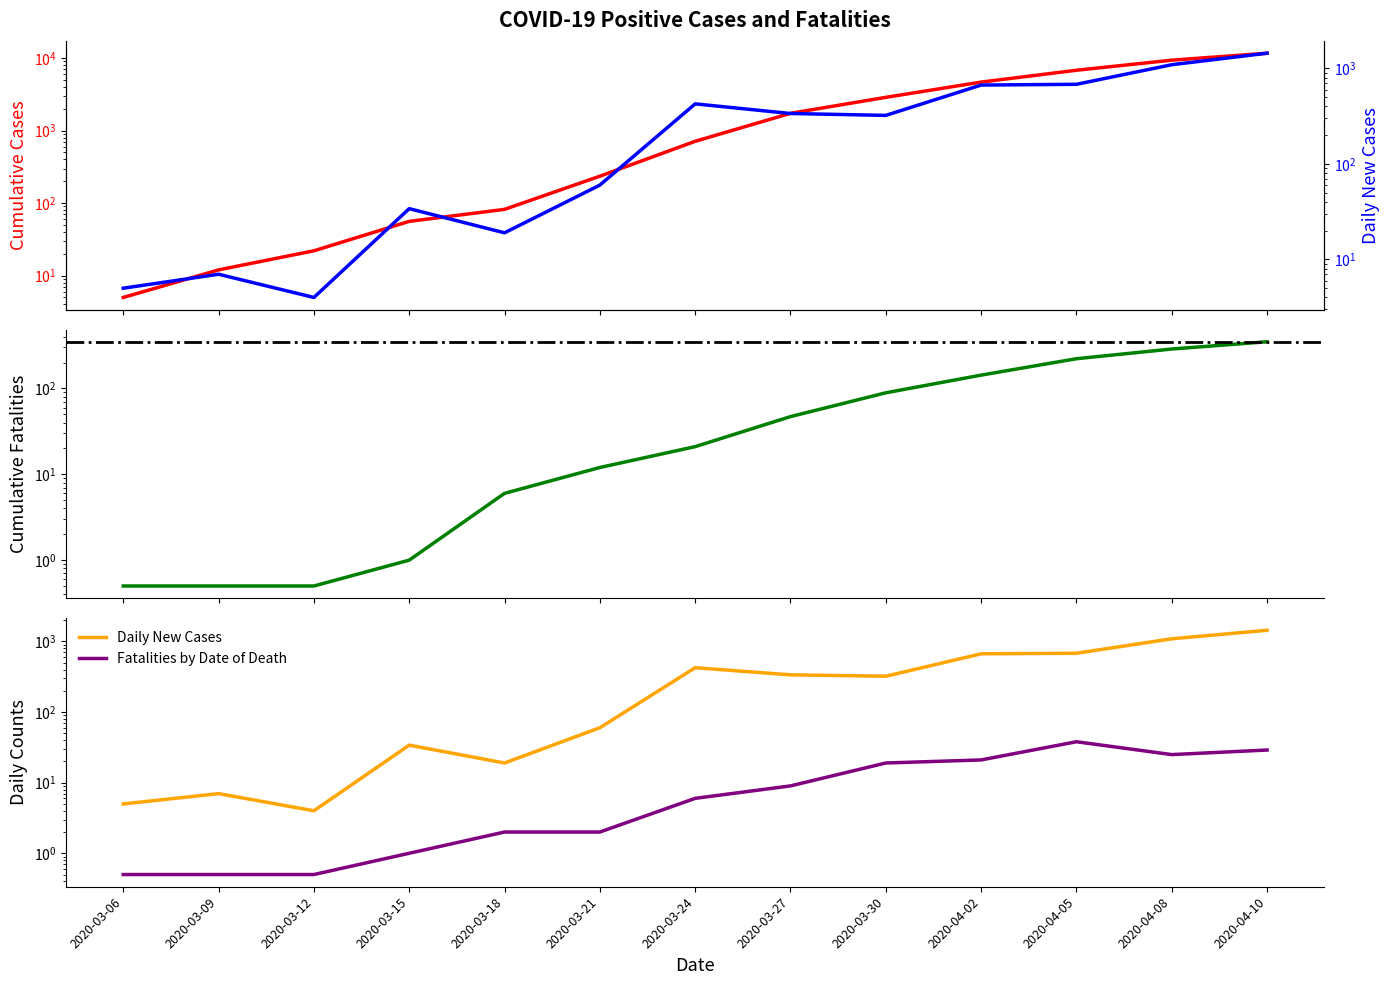

Which category has the highest value across all series?

2020-04-10